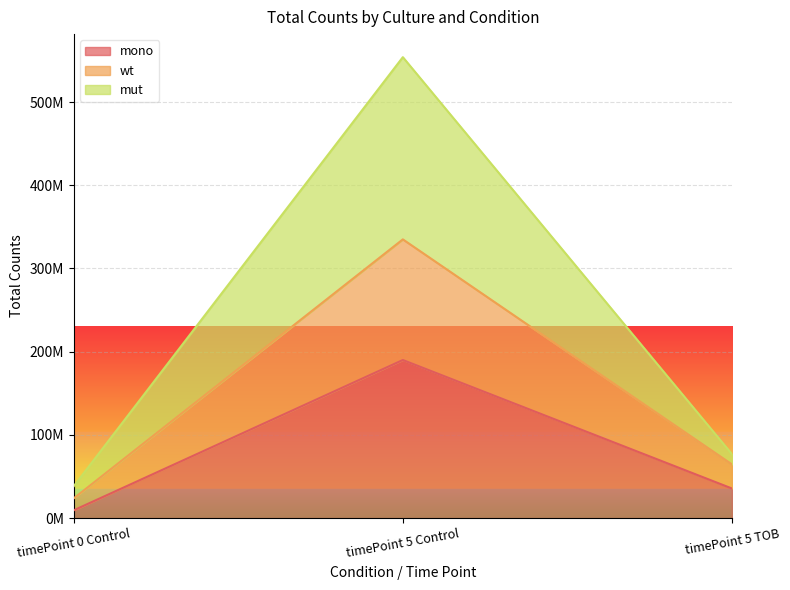

Reading left to right, what are all the values shown in this chart?

mono: 9400000	190000000	35600000
wt: 23800000	335000000	64600000
mut: 38400000	554000000	76900000